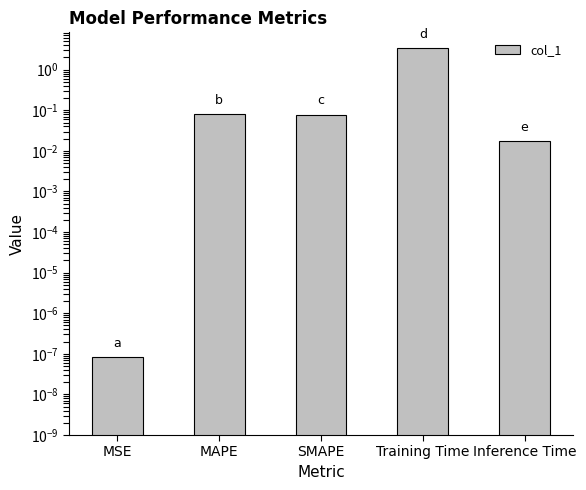

The value at MAPE is 0.1. True or false?

True